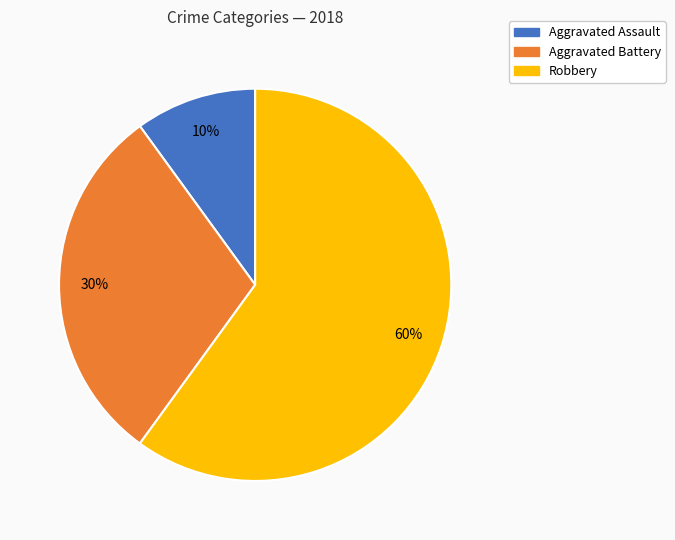

Rank the categories by value from highest to lowest.

Robbery, Aggravated Battery, Aggravated Assault